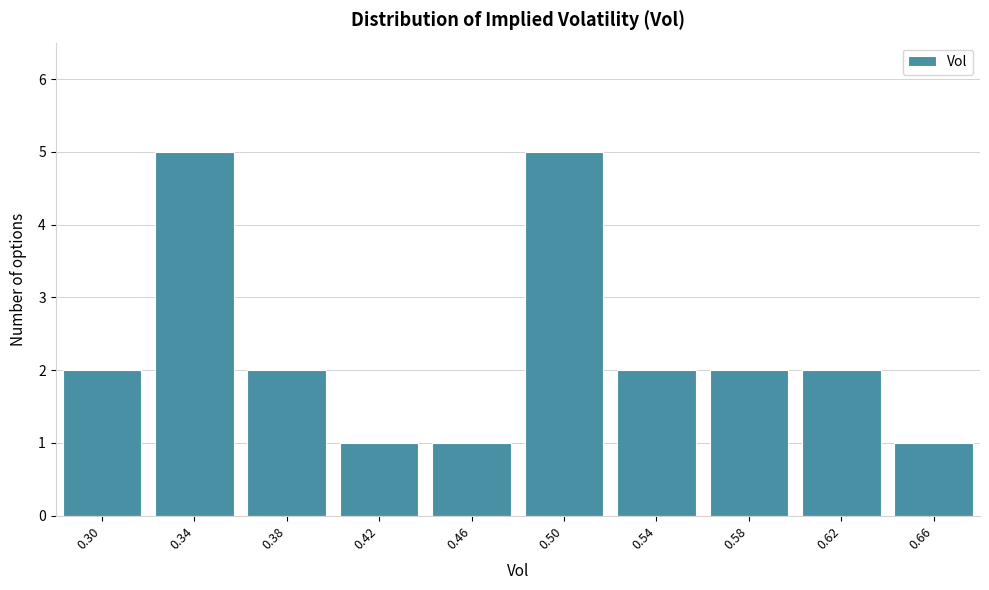

Reading left to right, what are all the values shown in this chart?

2	5	2	1	1	5	2	2	2	1